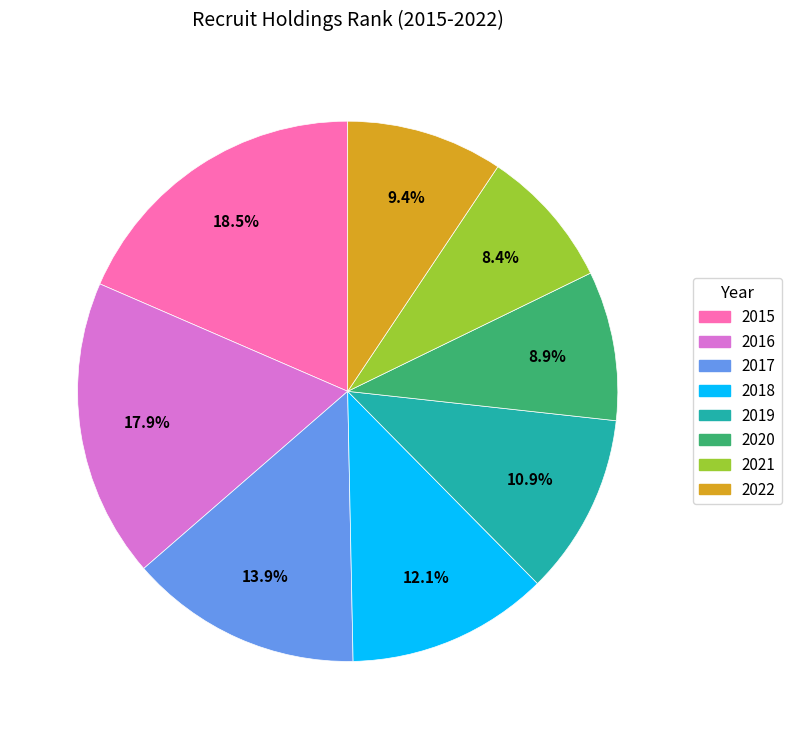

What percentage do 2022 and 2015 together represent?

27.9%